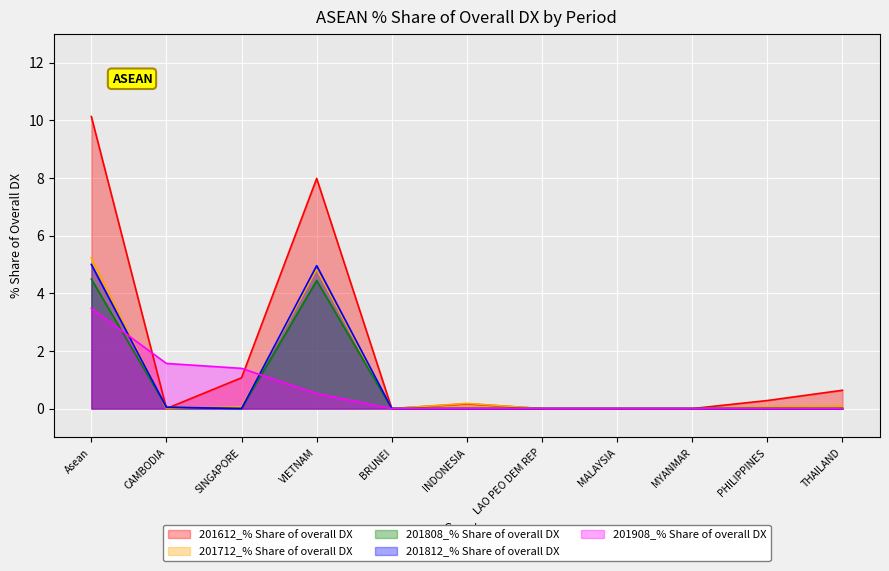

The value of 201712_% Share of overall DX at BRUNEI is 2.3. True or false?

False